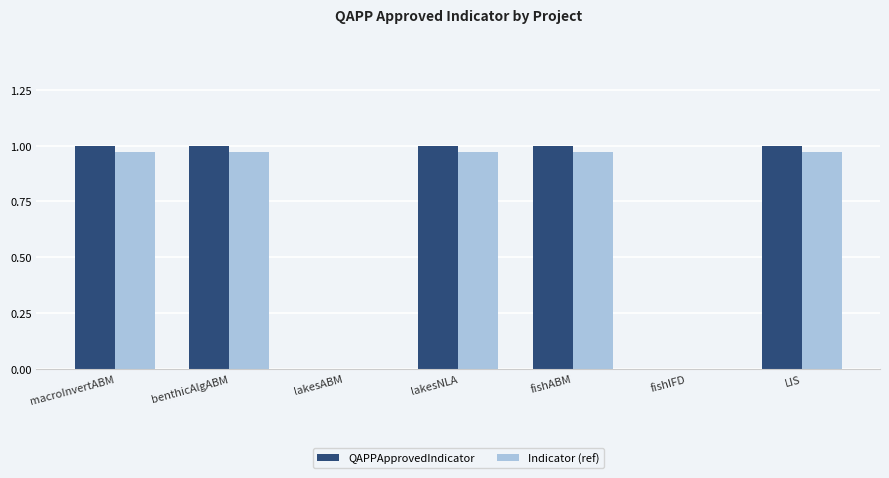

What is the average value of the Indicator (ref) series?

0.7